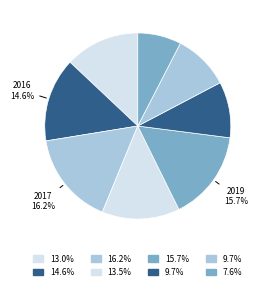

How many slices are in this pie chart?

8